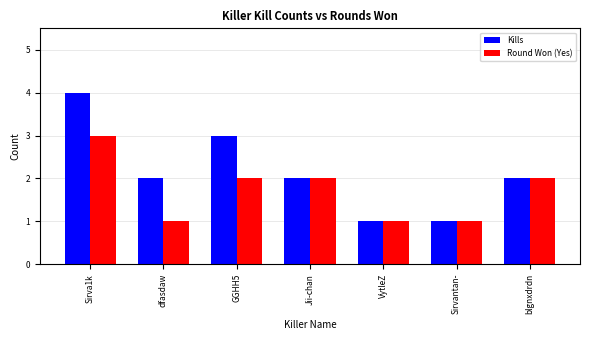

What is the spread (max minus min) of values at GGHH5?

1